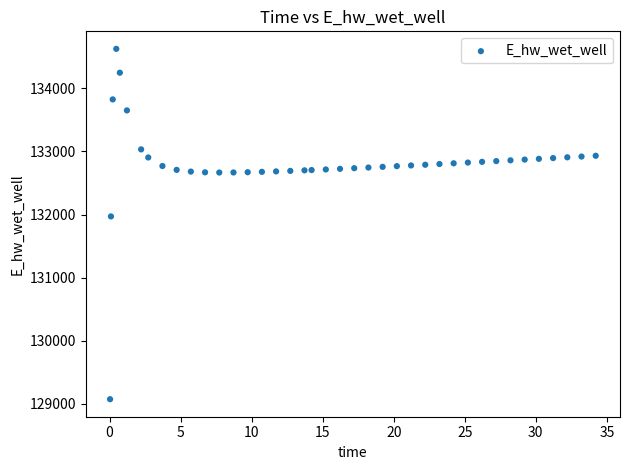

What Y value in the scatter plot is closest to 131849?

131969.9